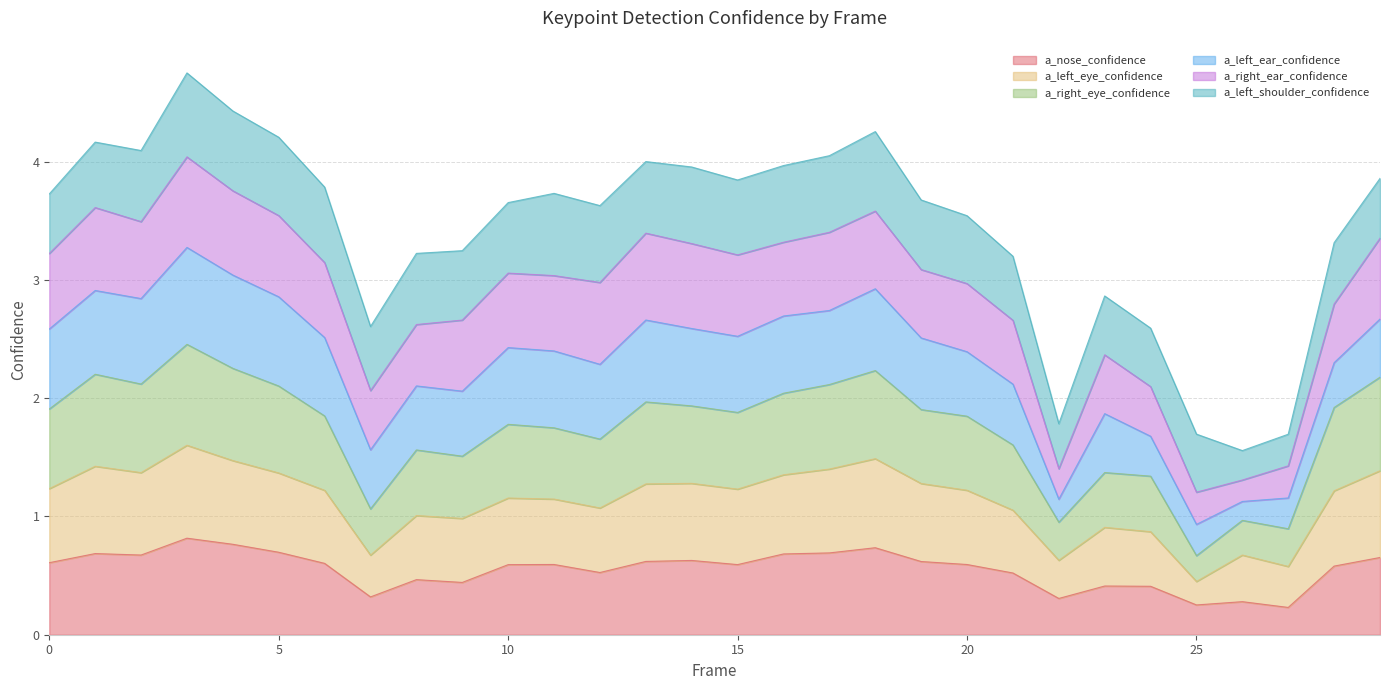

At which category does the chart reach its peak across all series?

3